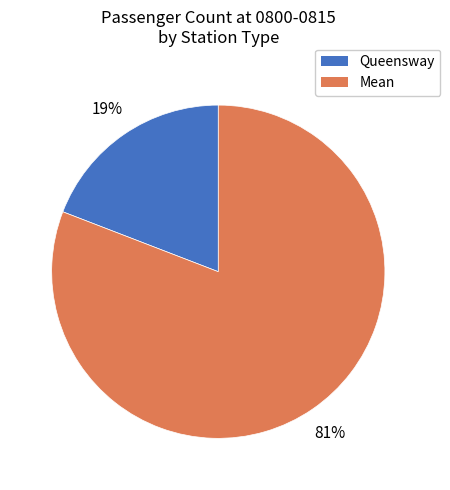

To the nearest percent, what is the average slice percentage?

50%